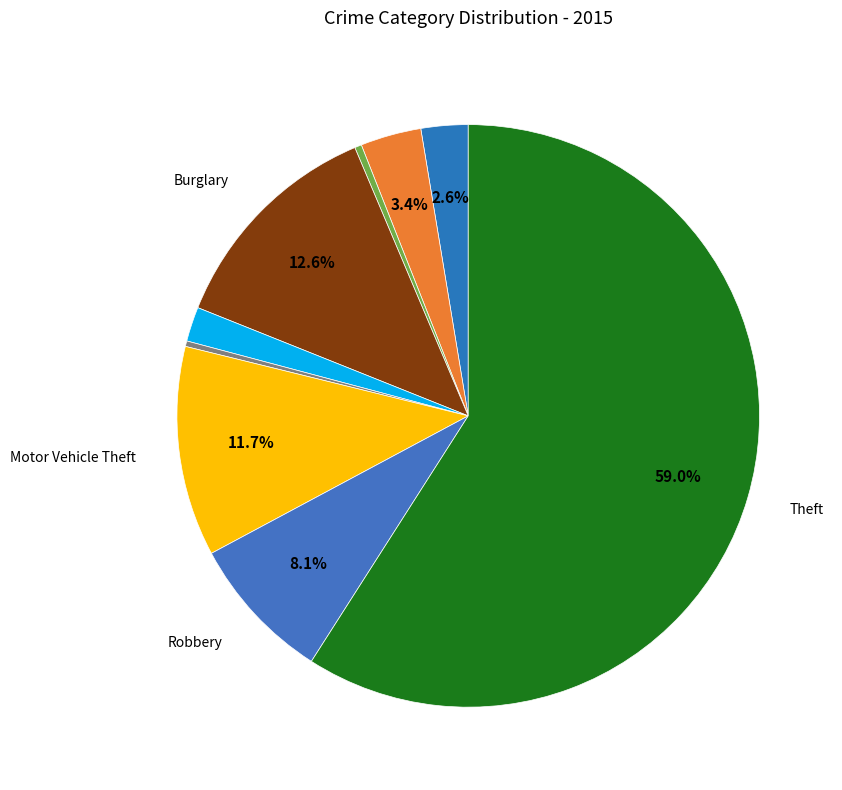

To the nearest percent, what is the average slice percentage?

11%